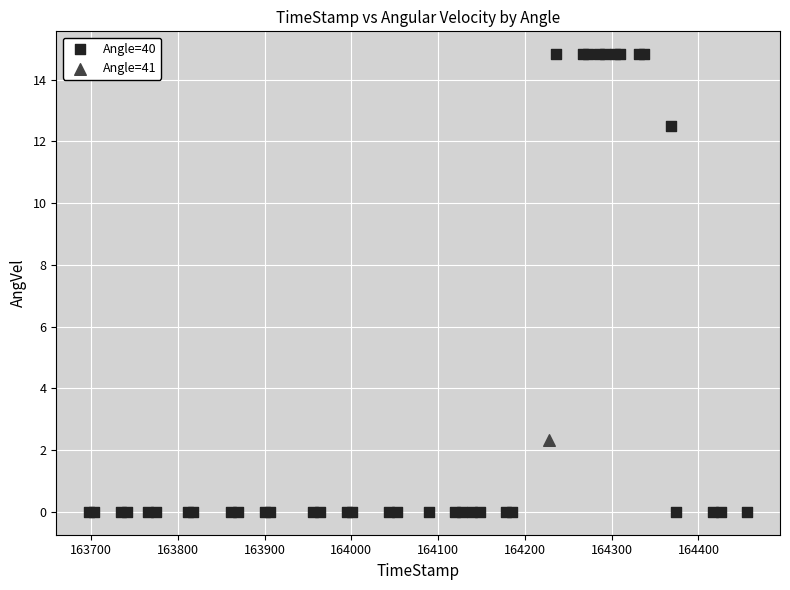

What are all the series names shown in the legend?

Angle=40, Angle=41